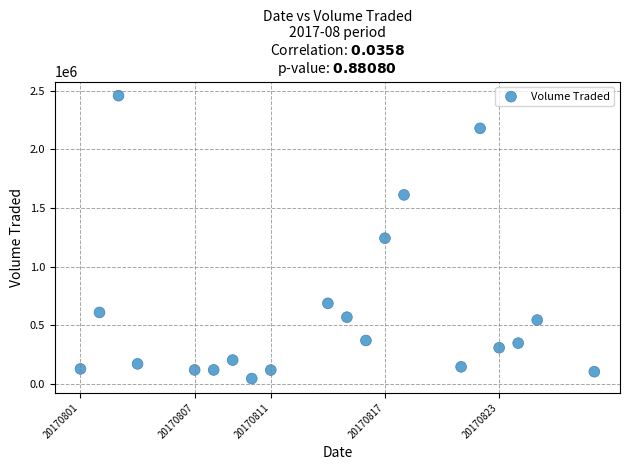

What is the range of Y values (max minus min)?

2415000